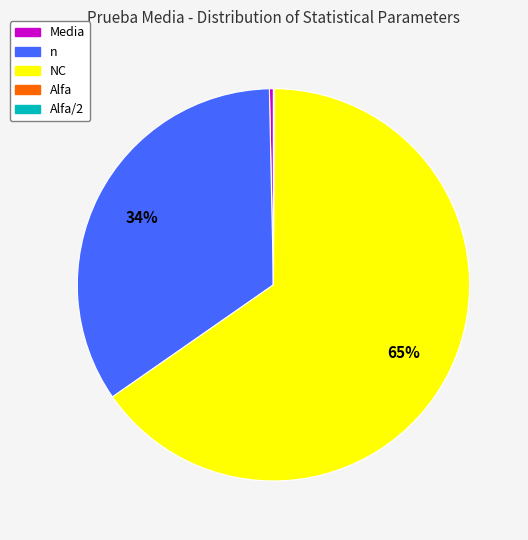

Which category has the biggest portion of the pie?

NC